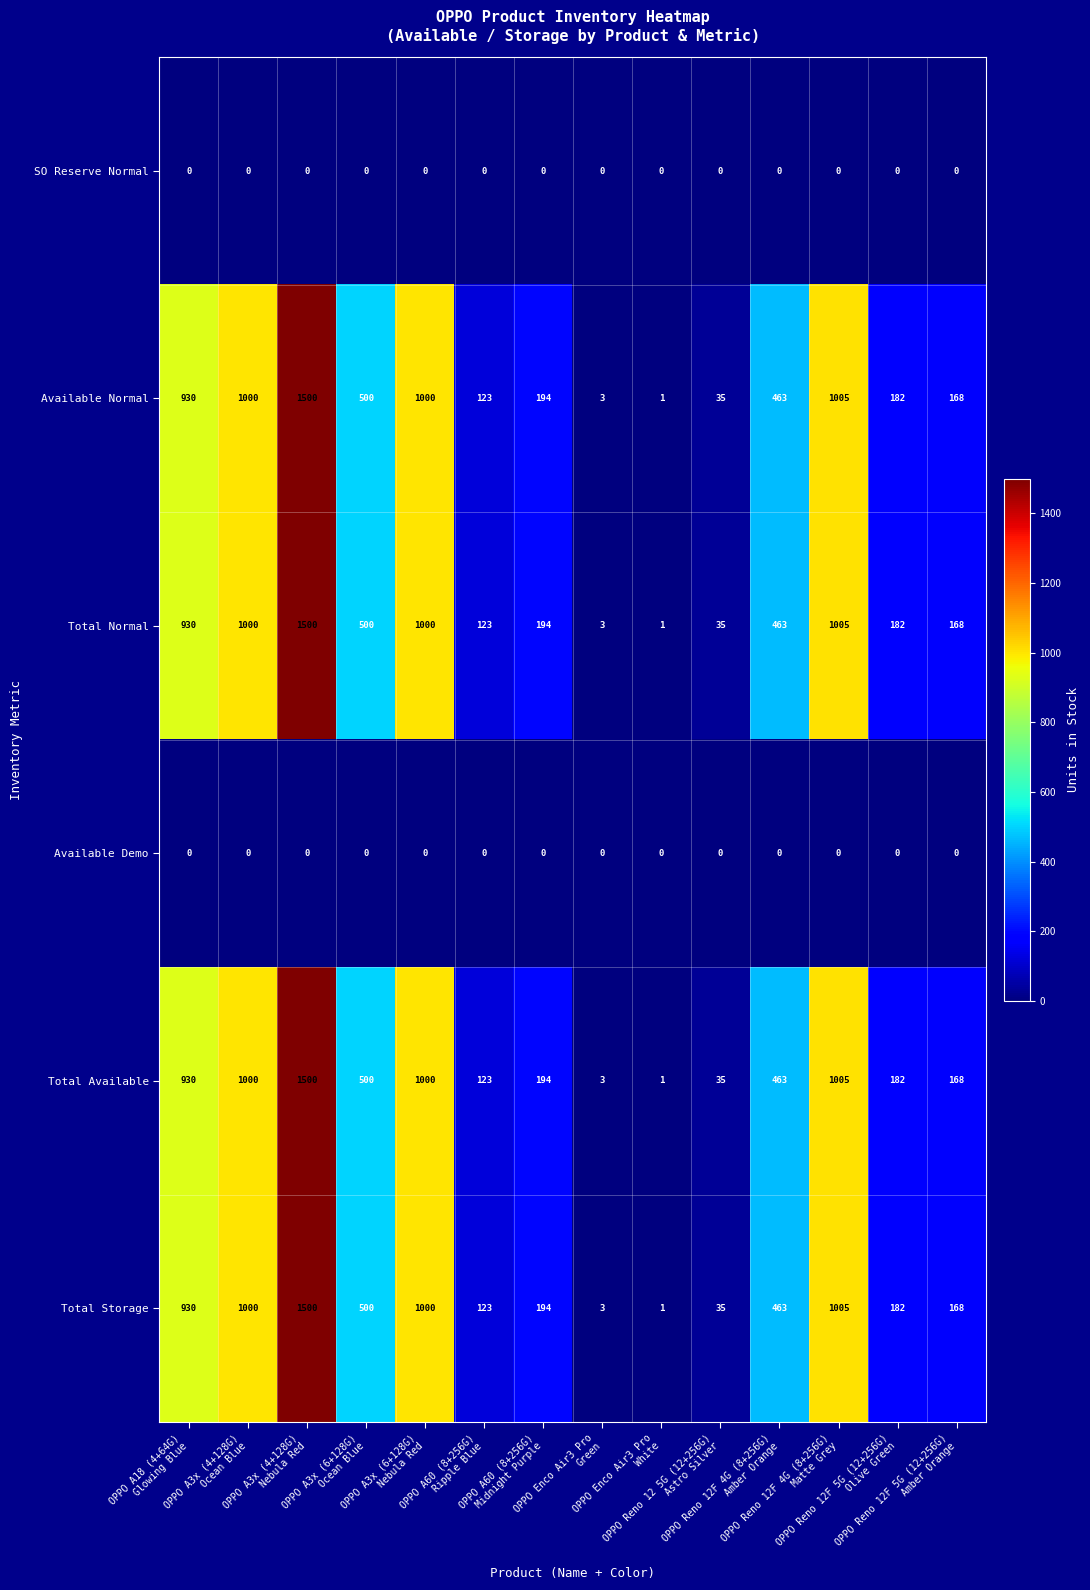

What is the average value of the Available Normal series?

507